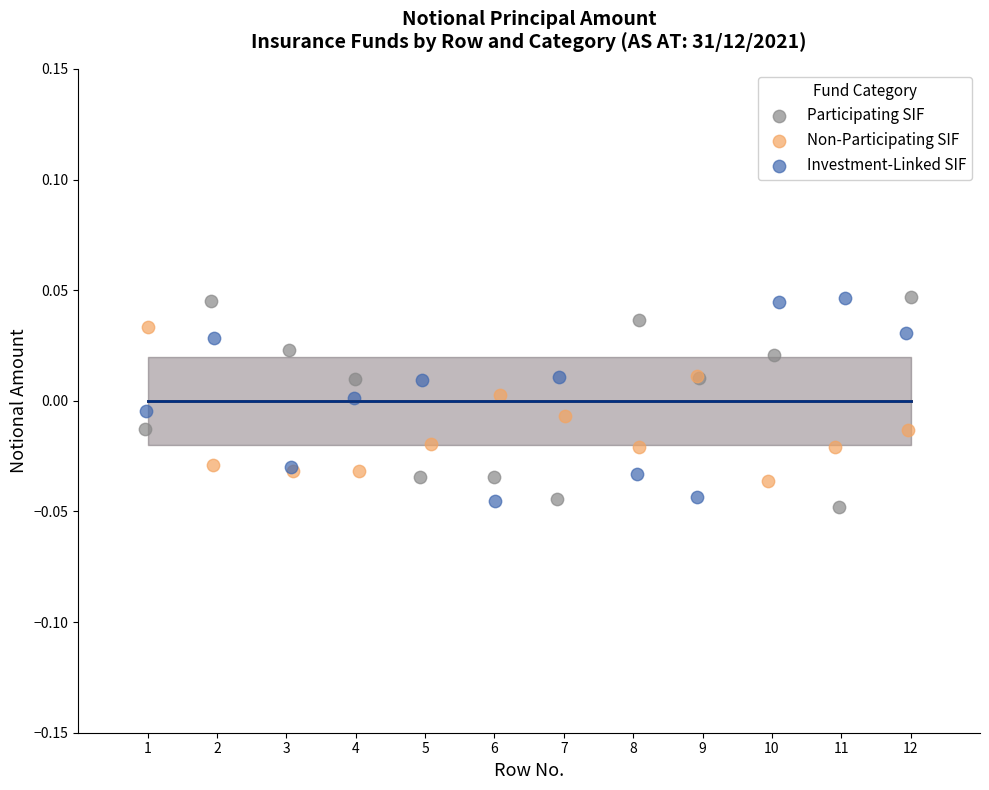

Which series reaches the minimum Y coordinate?

Participating SIF